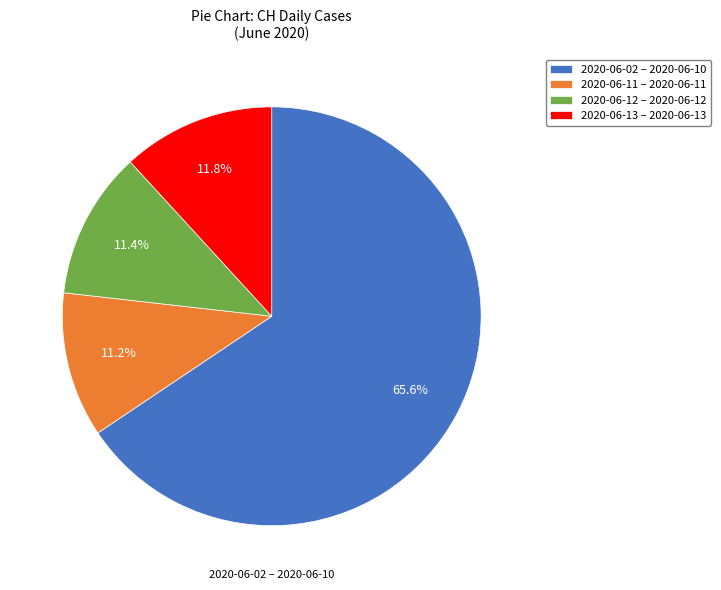

What is the largest slice in the pie chart?

2020-06-02 – 2020-06-10